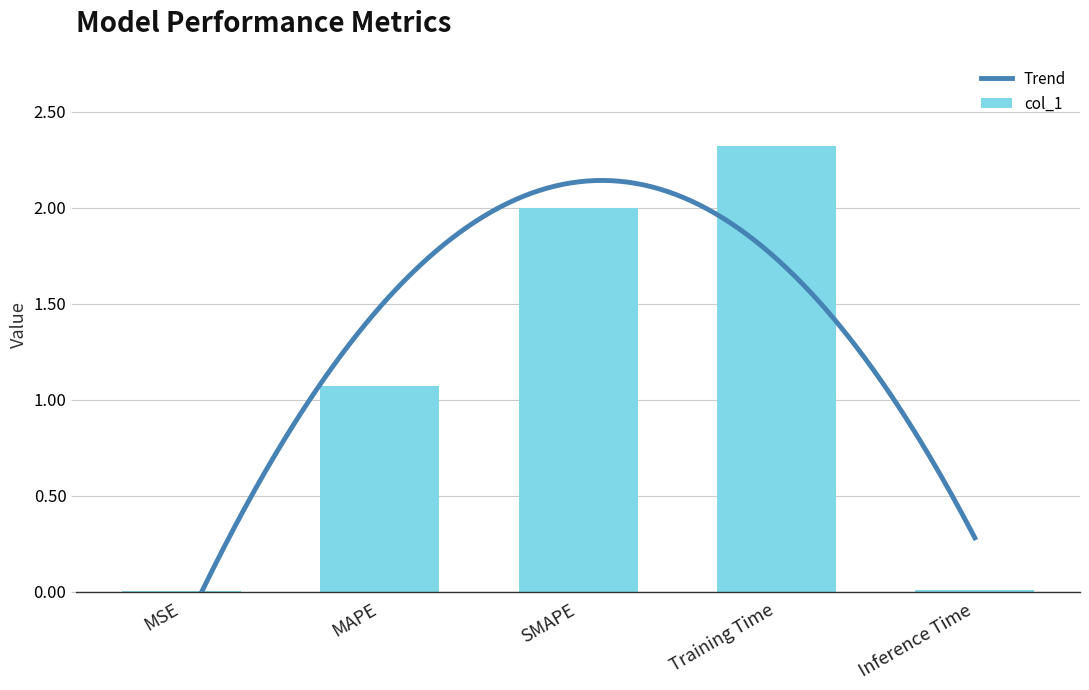

What is the difference between the maximum and second lowest values?

2.3